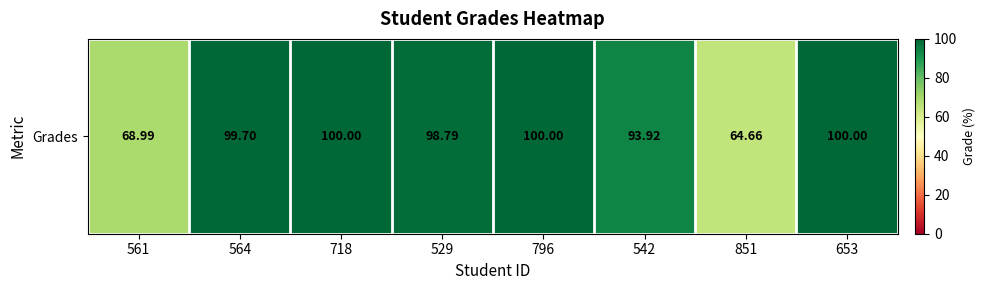

True or false: the data shows 31.0 at 542.

False